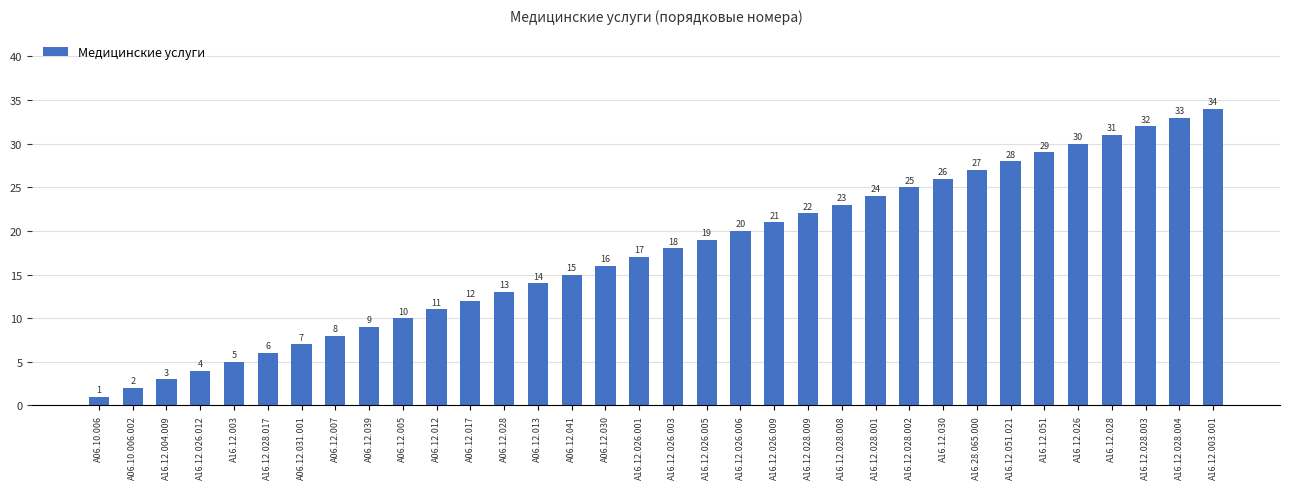

Rank the categories by value from highest to lowest.

A16.12.003.001, A16.12.028.004, A16.12.028.003, A16.12.028, A16.12.026, A16.12.051, A16.12.051.021, A16.28.065.000, A16.12.030, A16.12.028.002, A16.12.028.001, A16.12.028.008, A16.12.028.009, A16.12.026.009, A16.12.026.006, A16.12.026.005, A16.12.026.003, A16.12.026.001, A06.12.030, A06.12.041, A06.12.013, A06.12.028, A06.12.017, A06.12.012, A06.12.005, A06.12.039, A06.12.007, A06.12.031.001, A16.12.028.017, A16.12.003, A16.12.026.012, A16.12.004.009, A06.10.006.002, A06.10.006